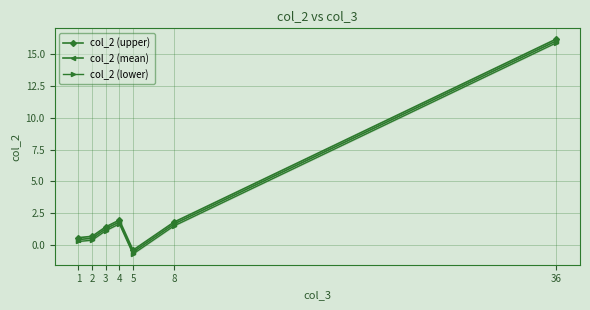

Which series has the largest range (max minus min)?

col_2 (upper)